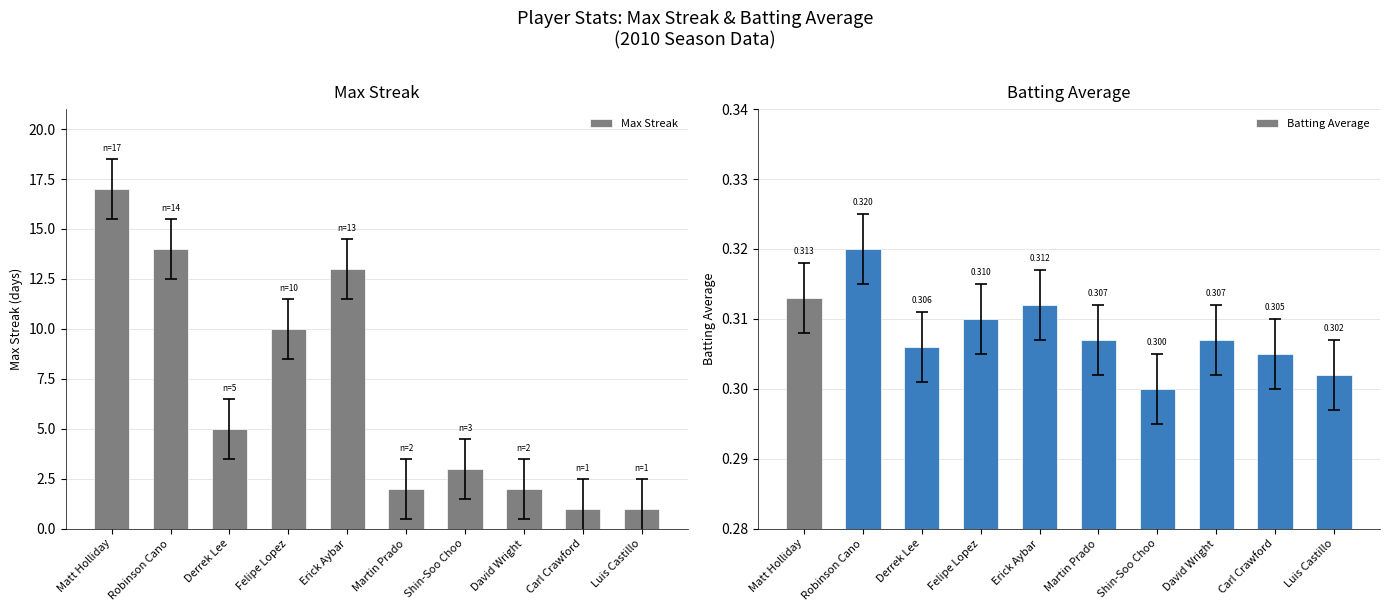

How many series are shown in this chart?

2